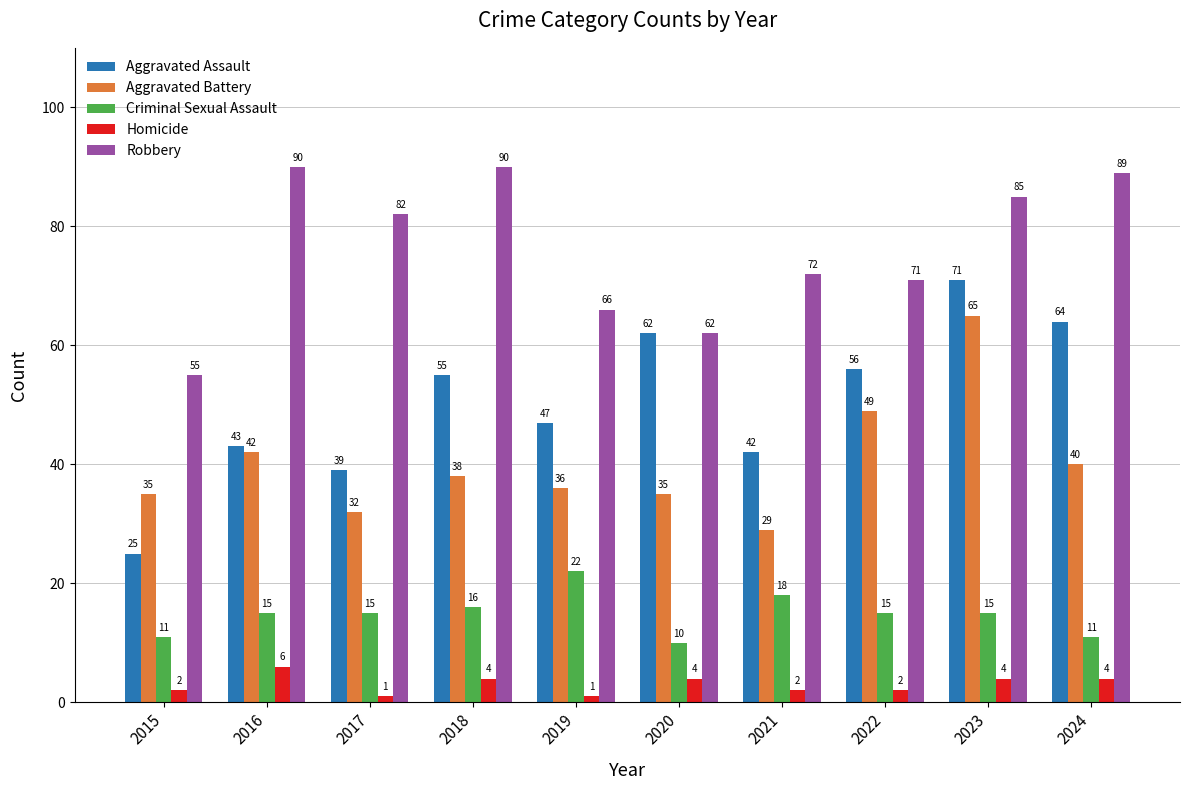

What are all the series names shown in the legend?

Aggravated Assault, Aggravated Battery, Criminal Sexual Assault, Homicide, Robbery